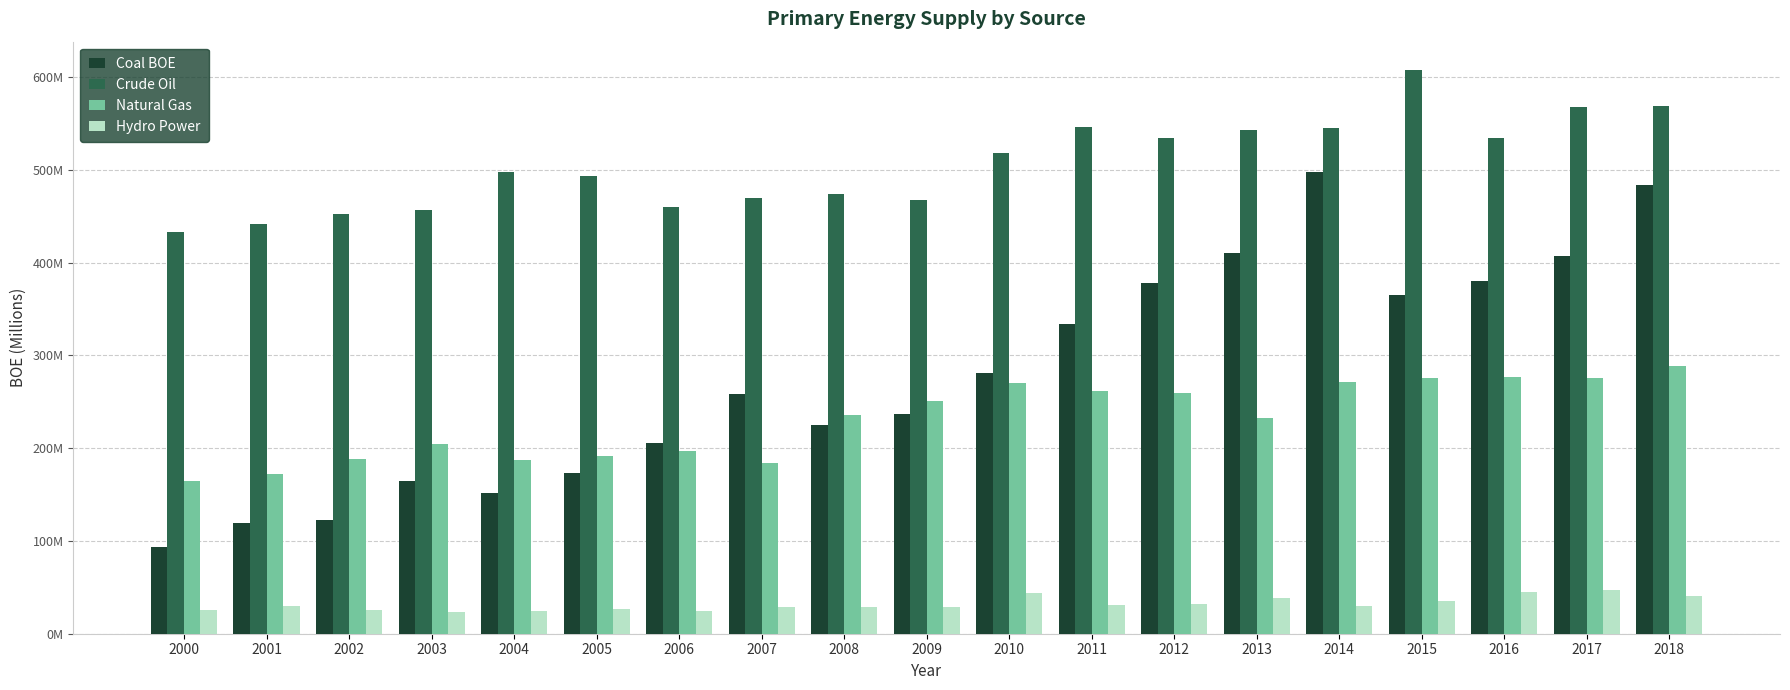

What are all the series names shown in the legend?

Coal BOE, Crude Oil, Natural Gas, Hydro Power